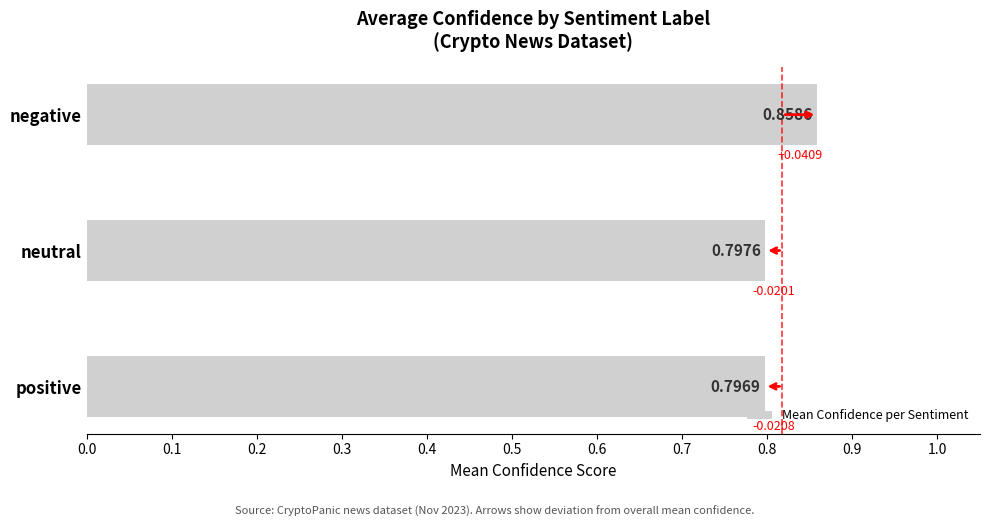

How many data points does each series have?

3